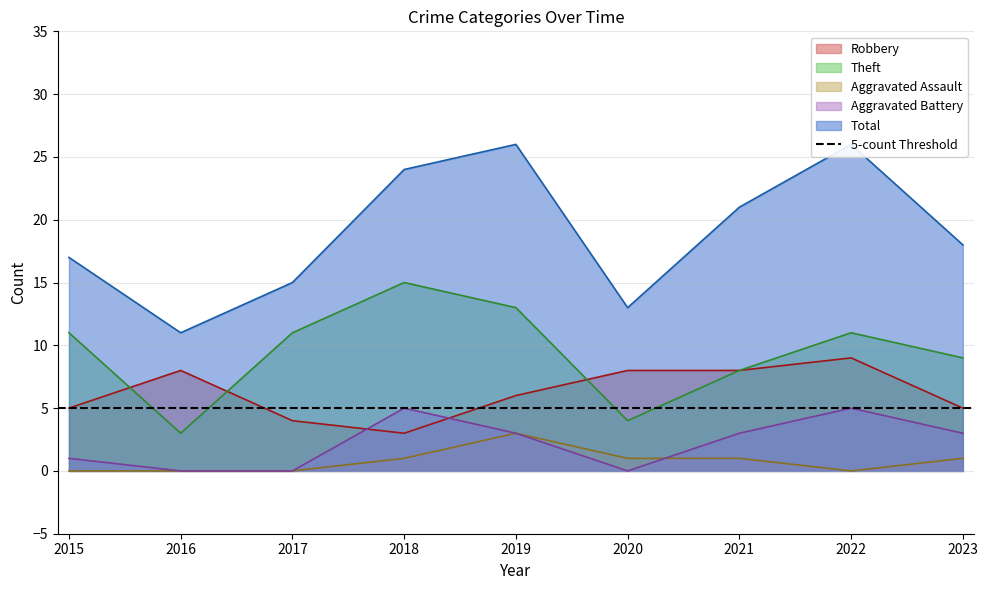

Where is the first local minimum for Theft?

2016